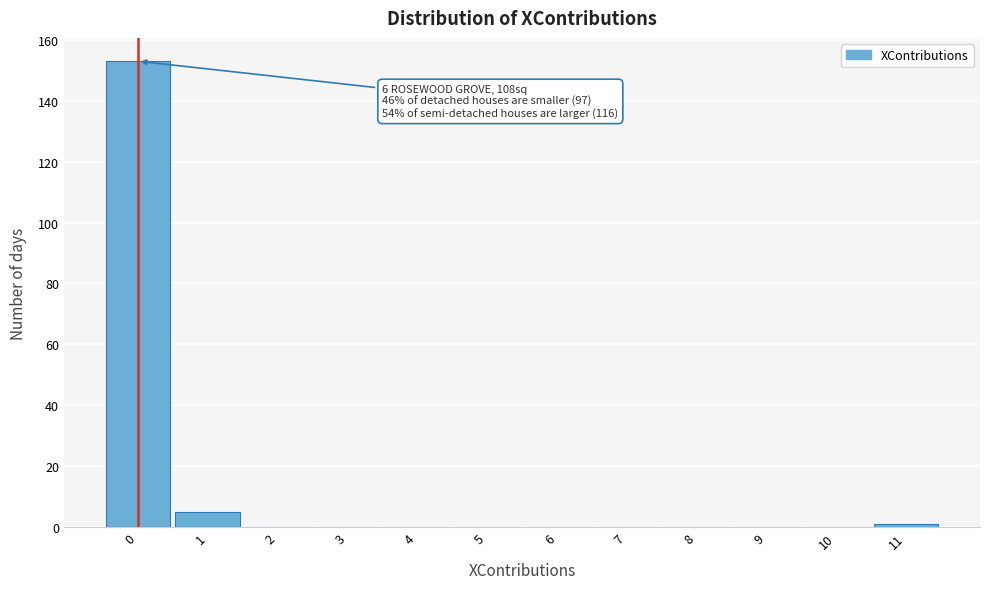

Which range on the x-axis has the tallest bar?

-0.5 to 0.5